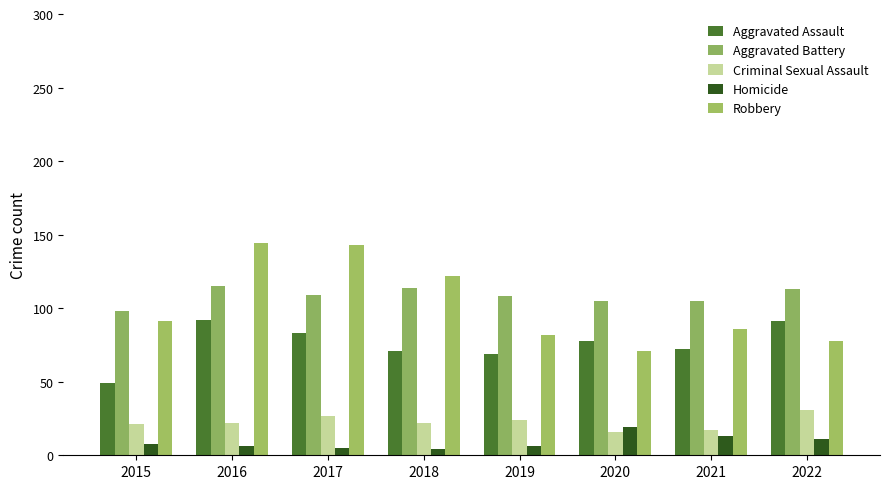

How many bars are there in each group?

5